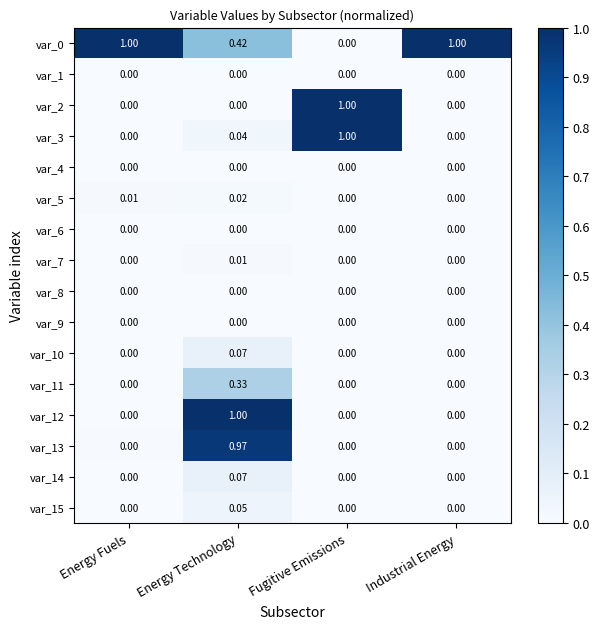

At which category is the sum across all series the highest?

Energy Technology